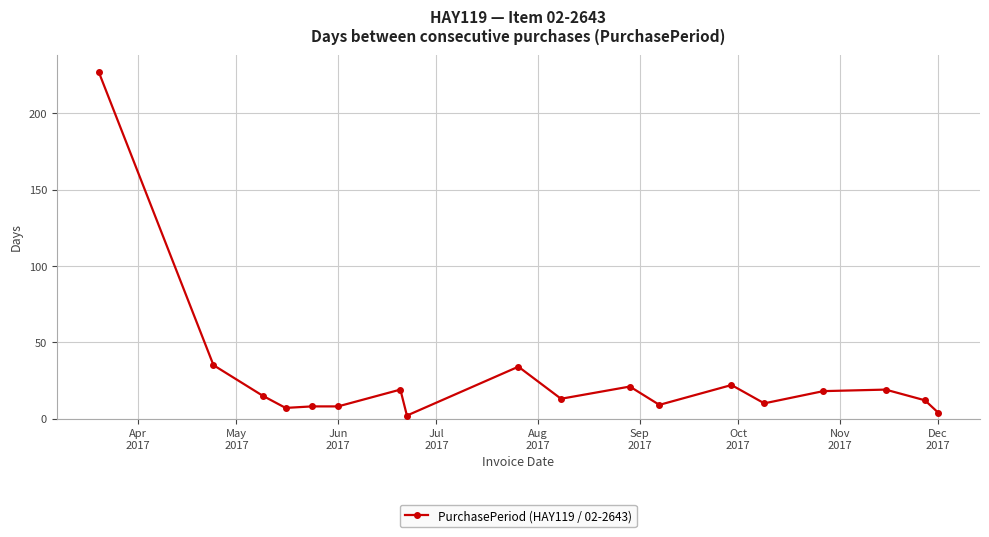

What is the greatest value displayed?

227